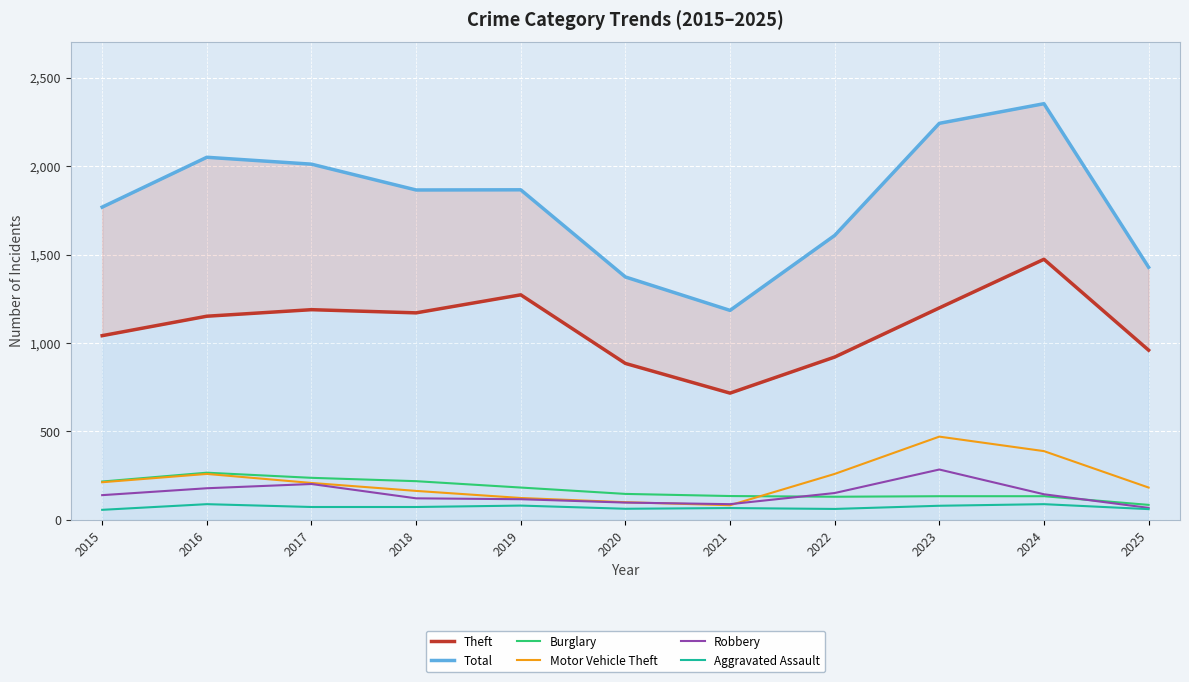

True or false: Robbery has more than 0 interior local peaks.

True